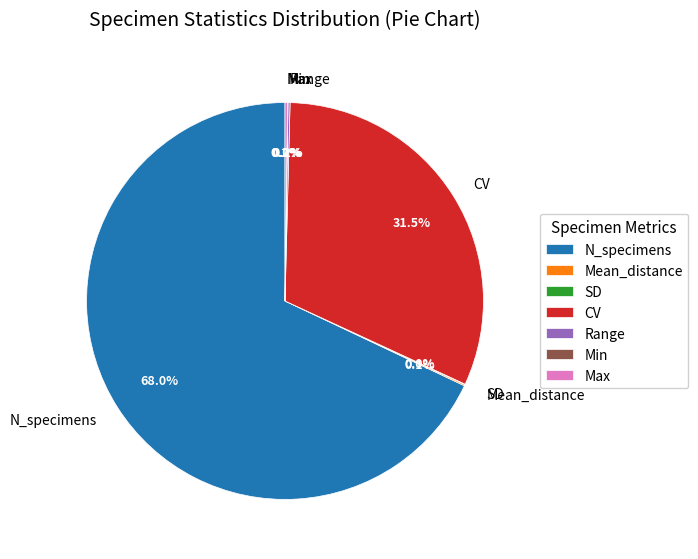

What percentage is the N_specimens slice, to the nearest percent?

68%